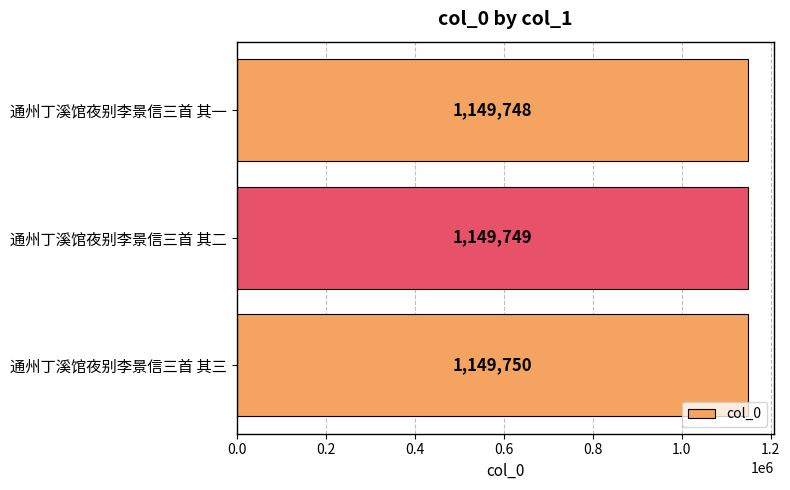

What is the sum of the values at 通州丁溪馆夜别李景信三首 其三 and 通州丁溪馆夜别李景信三首 其二?

2299499